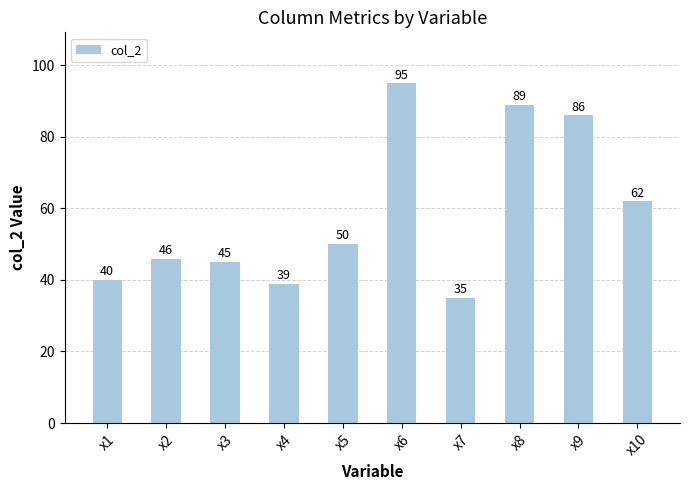

Count the number of categories in the chart.

10